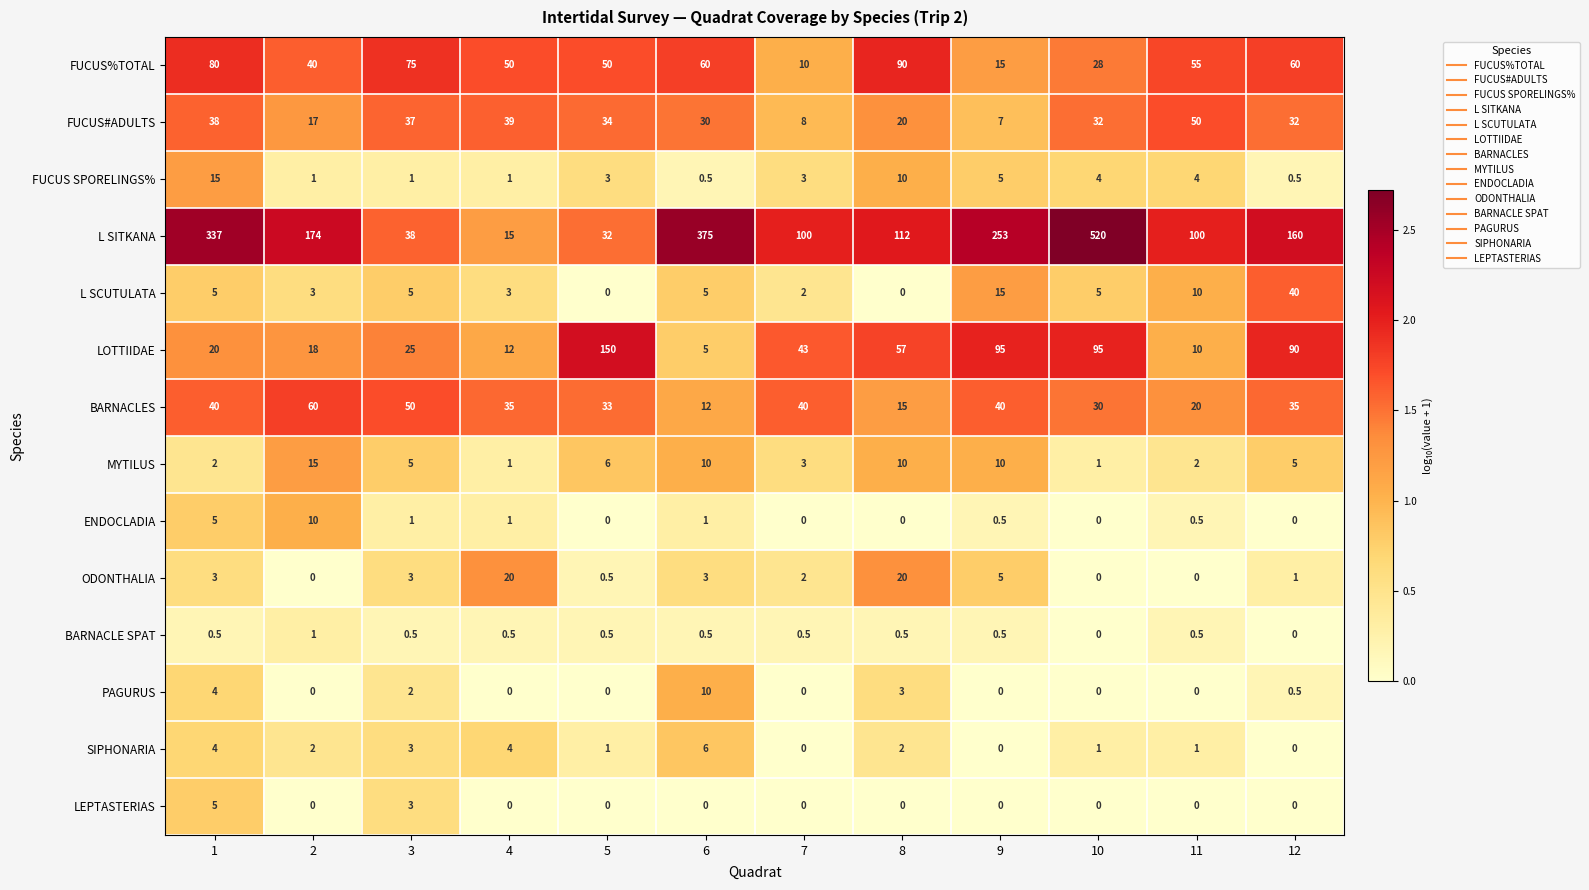

At how many categories does at least one series exceed 1?

12